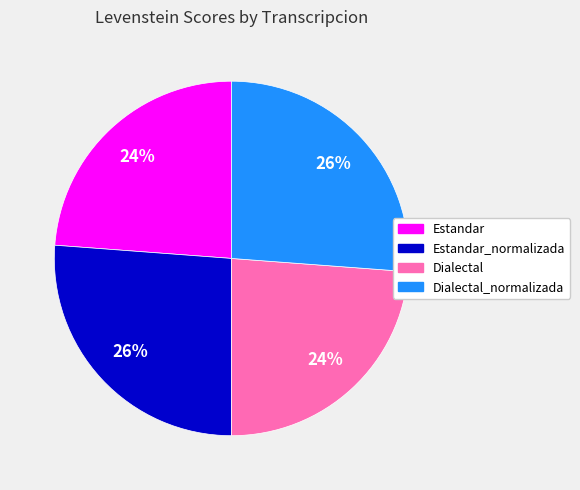

How many segments does this pie chart have?

4